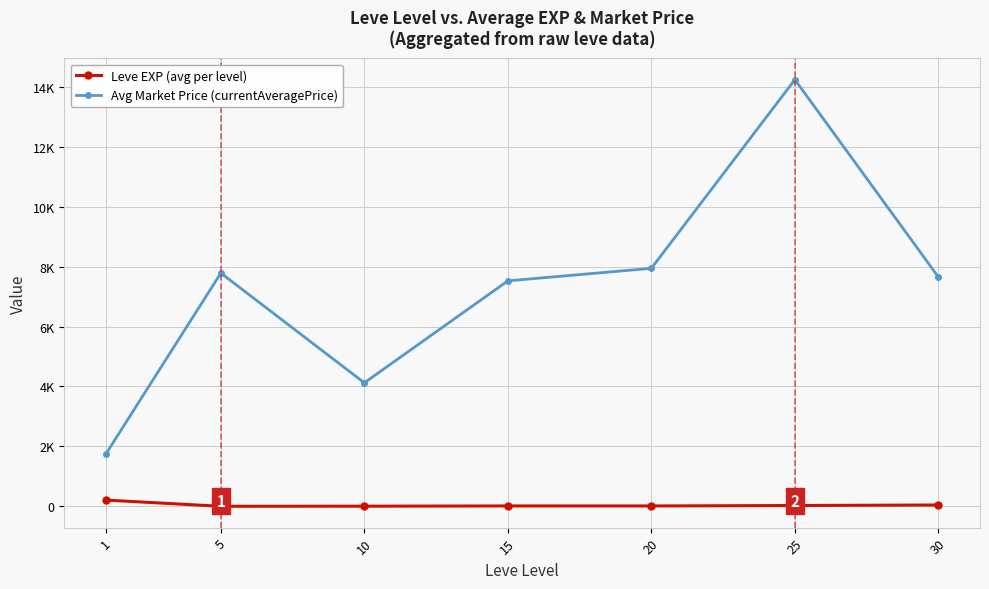

Which series has the largest total across all categories?

Avg Market Price (currentAveragePrice)